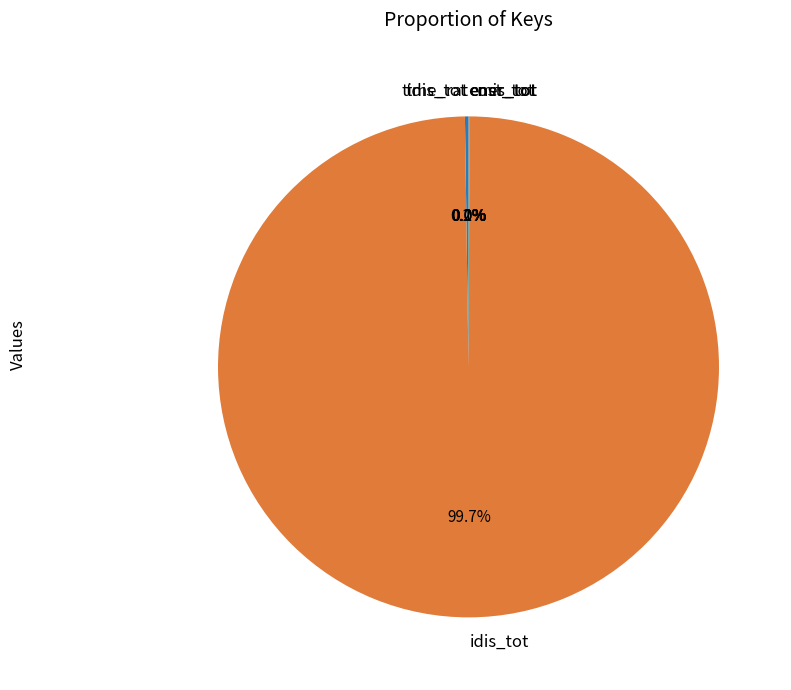

What is the smallest slice in the pie chart?

time_rat